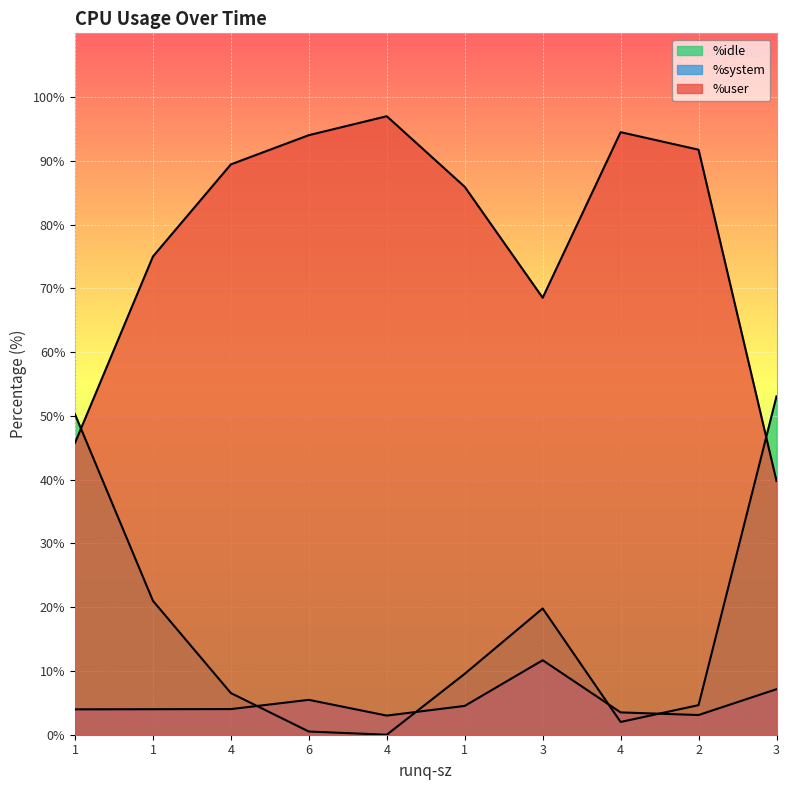

Which category has the highest value in the %idle series?

3